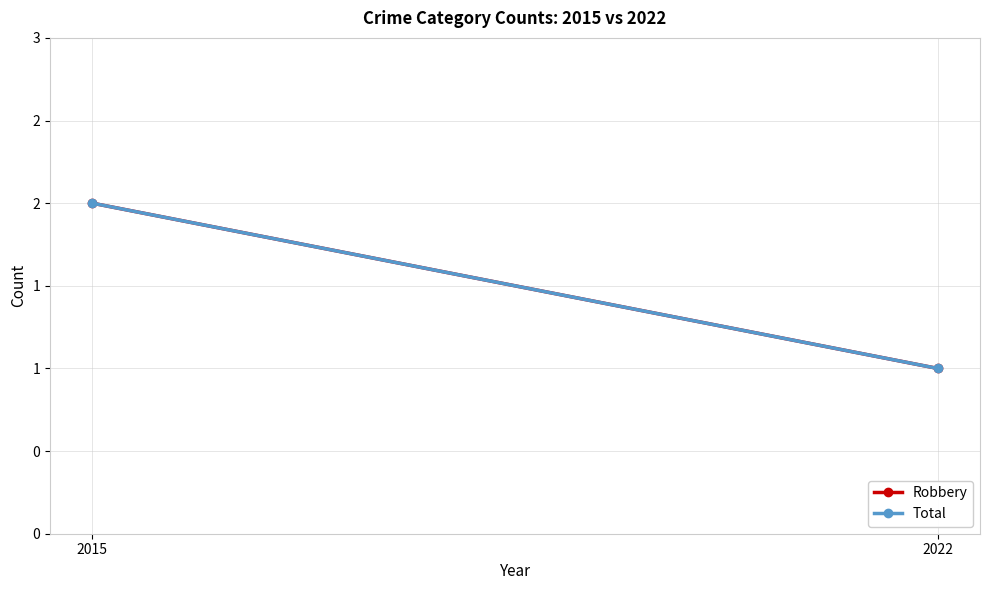

The Total series shows 3 at 2015. True or false?

False